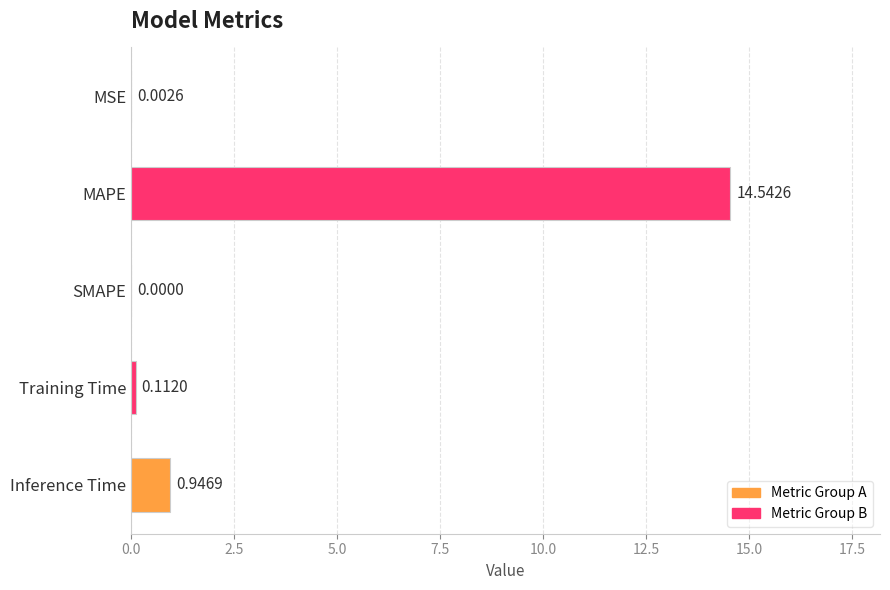

What is the sum of all values?

15.6